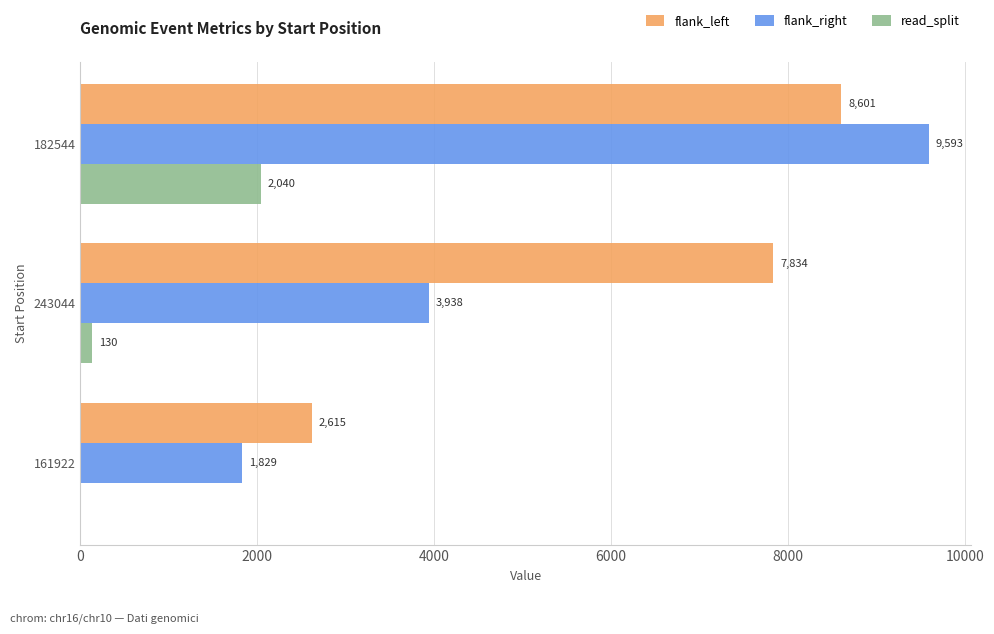

What is the sum of the flank_right values at 243044 and 161922?

5767